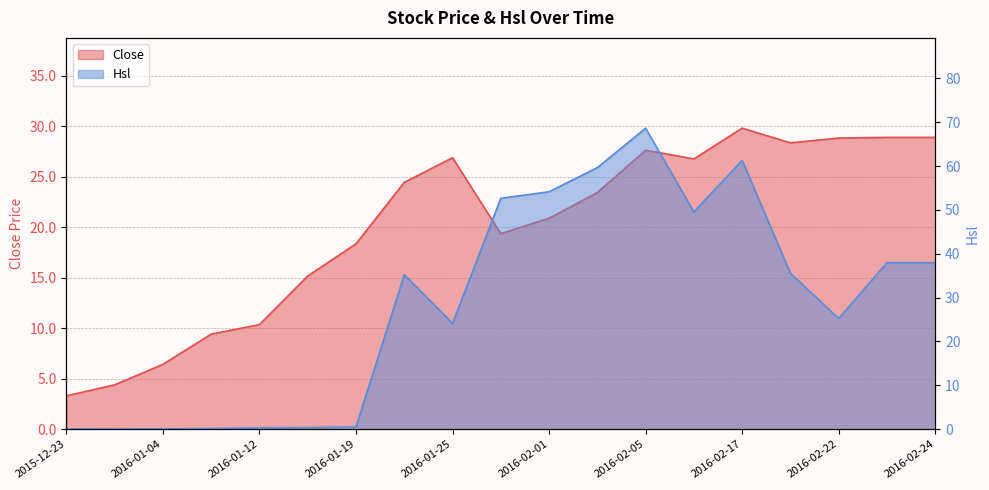

Reading left to right, extract all data points from this chart.

Close: 3.3	4.4	6.4	9.4	10.3	15.2	18.4	24.4	26.9	19.4	20.9	23.4	27.6	26.8	29.8	28.3	28.8	28.9	28.9
Hsl: 0.0	0.0	0.1	0.2	0.3	0.4	0.5	35.2	24.1	52.7	54.1	59.7	68.6	49.5	61.3	35.6	25.2	38.0	38.0